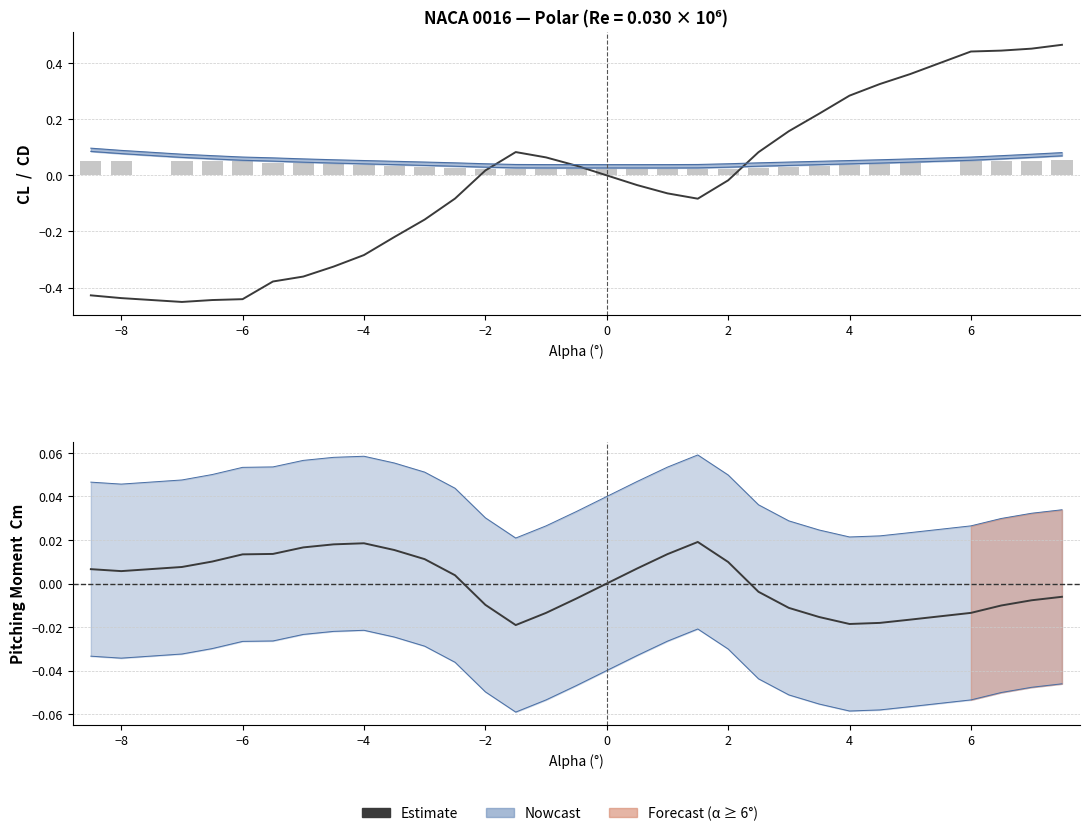

Which label corresponds to the smallest value in the chart?

−6